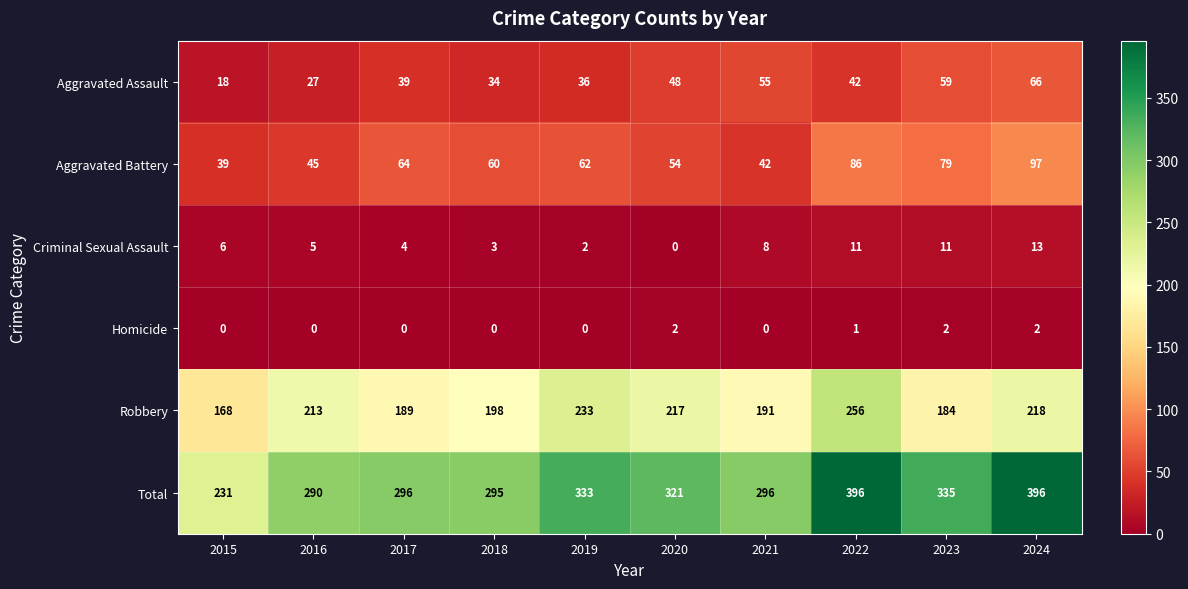

At how many categories does at least one series exceed 28?

10